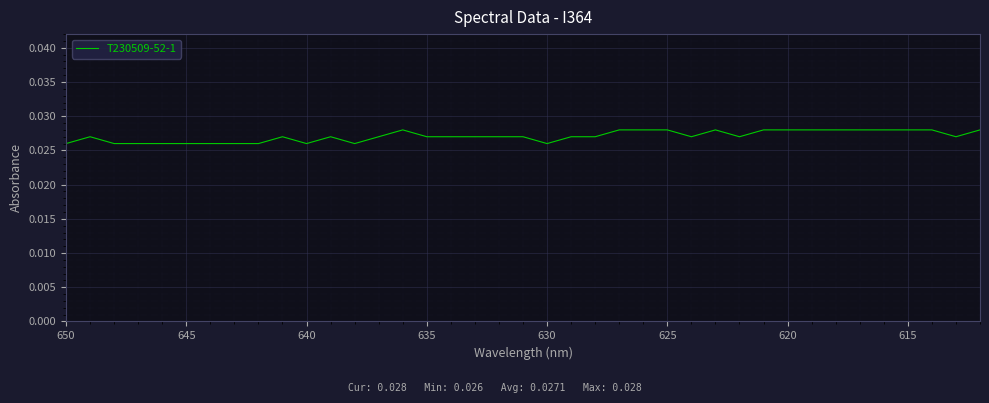

Count the number of data series in this chart.

1